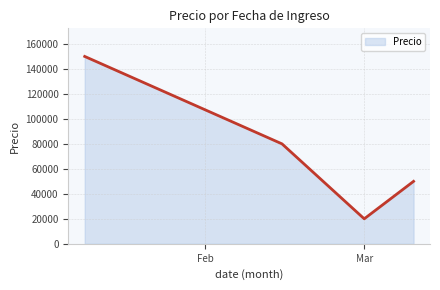

True or false: the data has more than 0 interior local peaks.

False